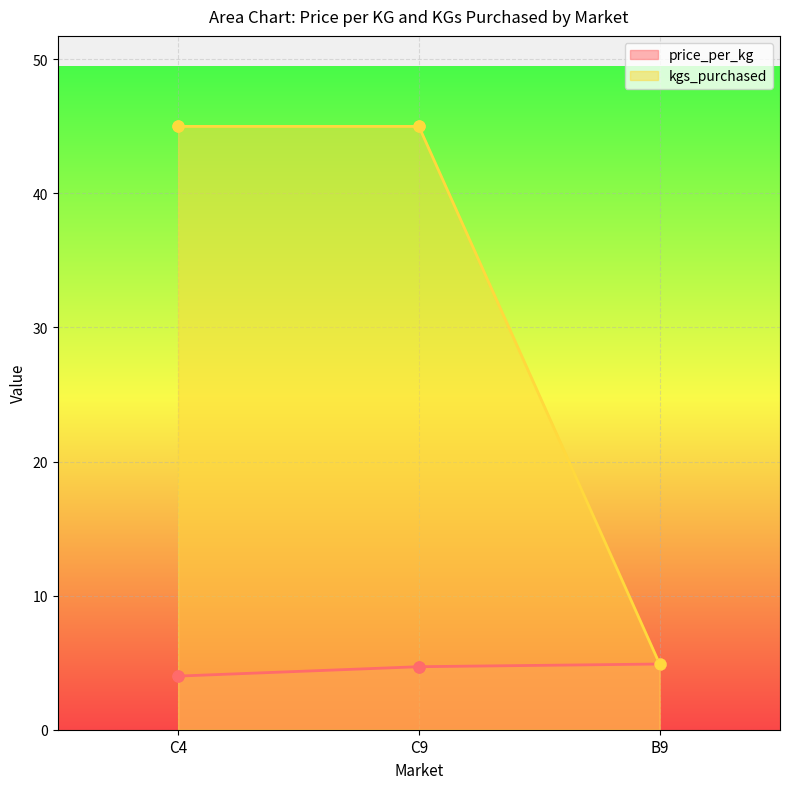

At which category is the sum across all series the highest?

C9